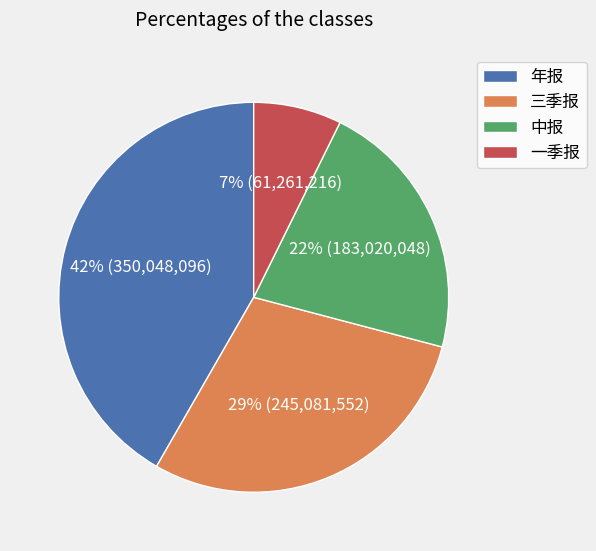

To the nearest percent, what is the average slice percentage?

25%